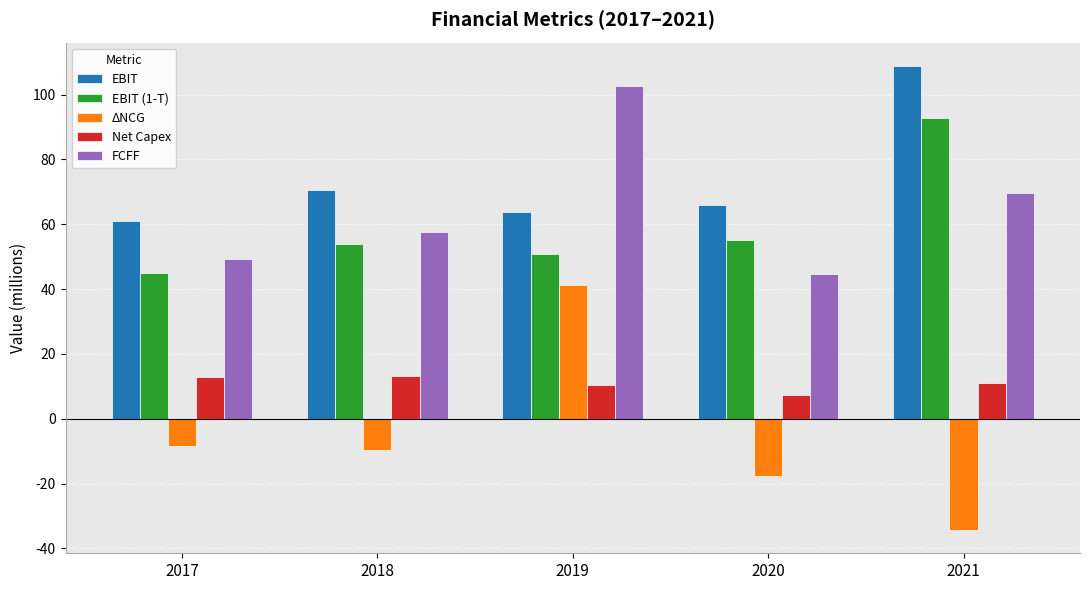

True or false: ΔNCG has a value of -9.7 at 2018.

True